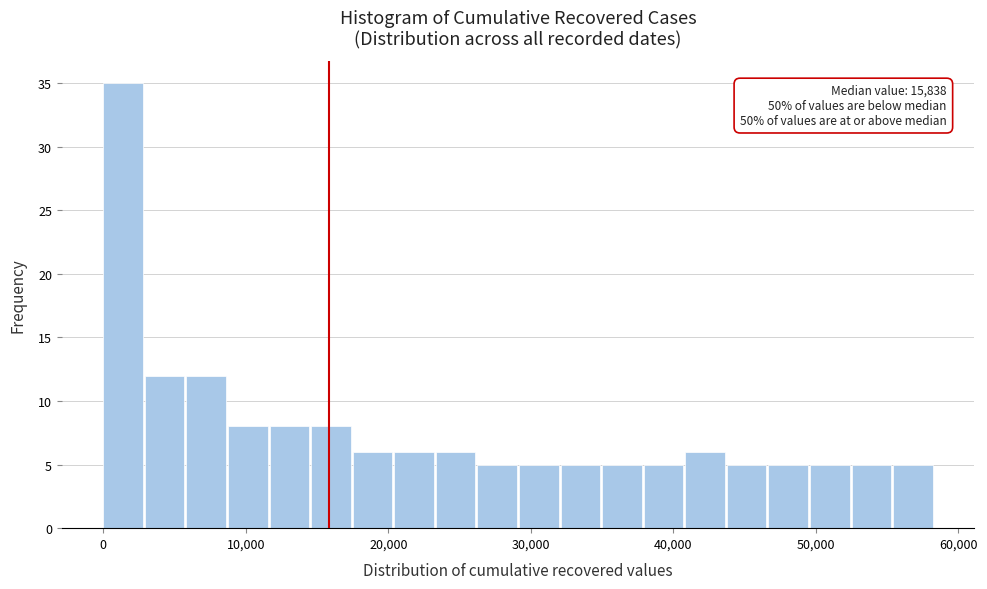

Read against the x-axis, roughly where is the centre of the tallest bar?

1000